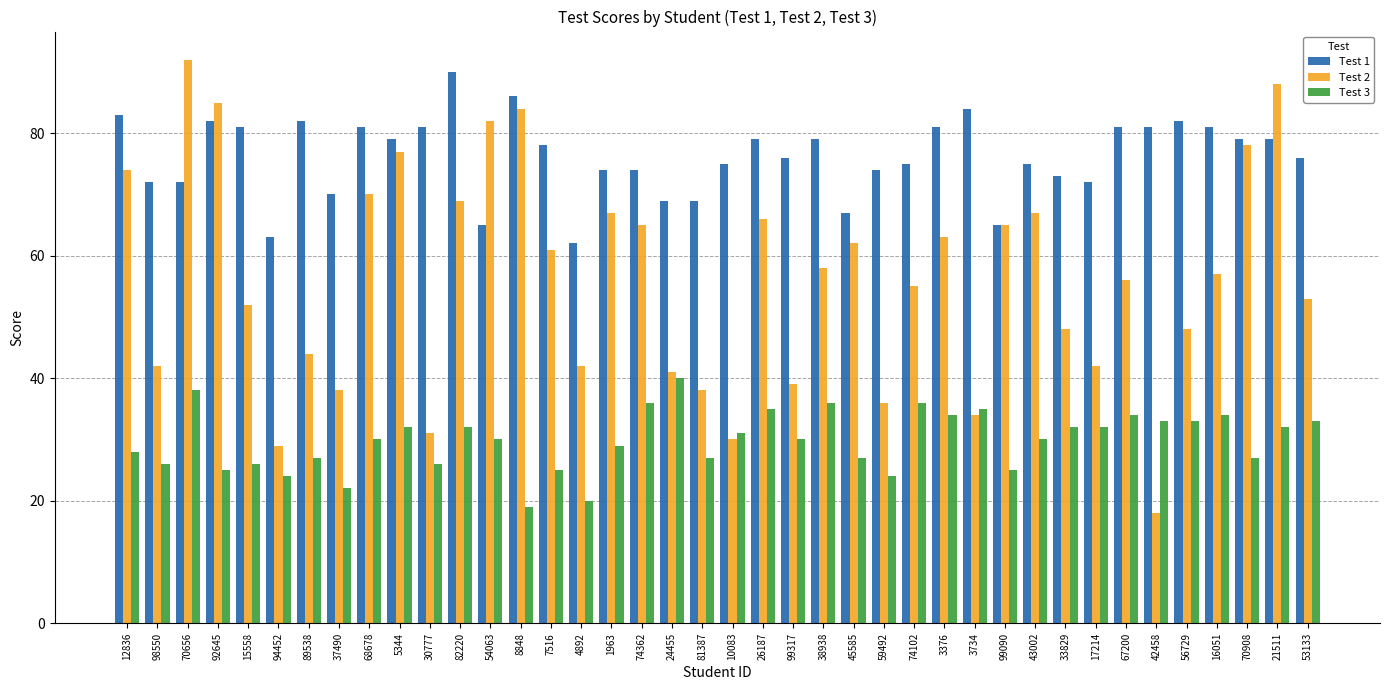

Reading right to left, list all the values displayed in this chart.

Test 1: 76	79	79	81	82	81	81	72	73	75	65	84	81	75	74	67	79	76	79	75	69	69	74	74	62	78	86	65	90	81	79	81	70	82	63	81	82	72	72	83
Test 2: 53	88	78	57	48	18	56	42	48	67	65	34	63	55	36	62	58	39	66	30	38	41	65	67	42	61	84	82	69	31	77	70	38	44	29	52	85	92	42	74
Test 3: 33	32	27	34	33	33	34	32	32	30	25	35	34	36	24	27	36	30	35	31	27	40	36	29	20	25	19	30	32	26	32	30	22	27	24	26	25	38	26	28